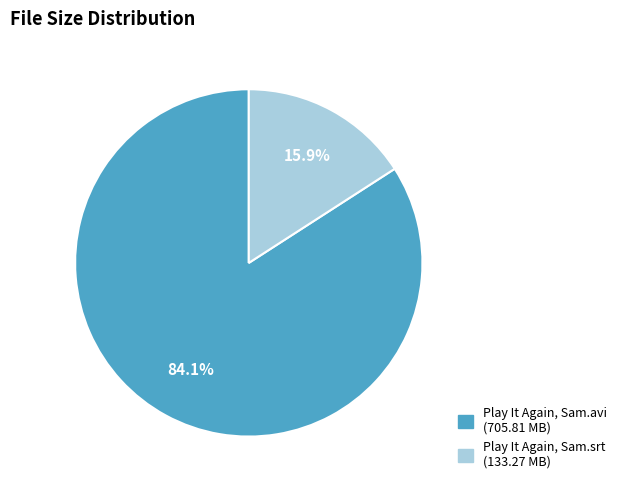

Does any single category account for the majority?

Yes